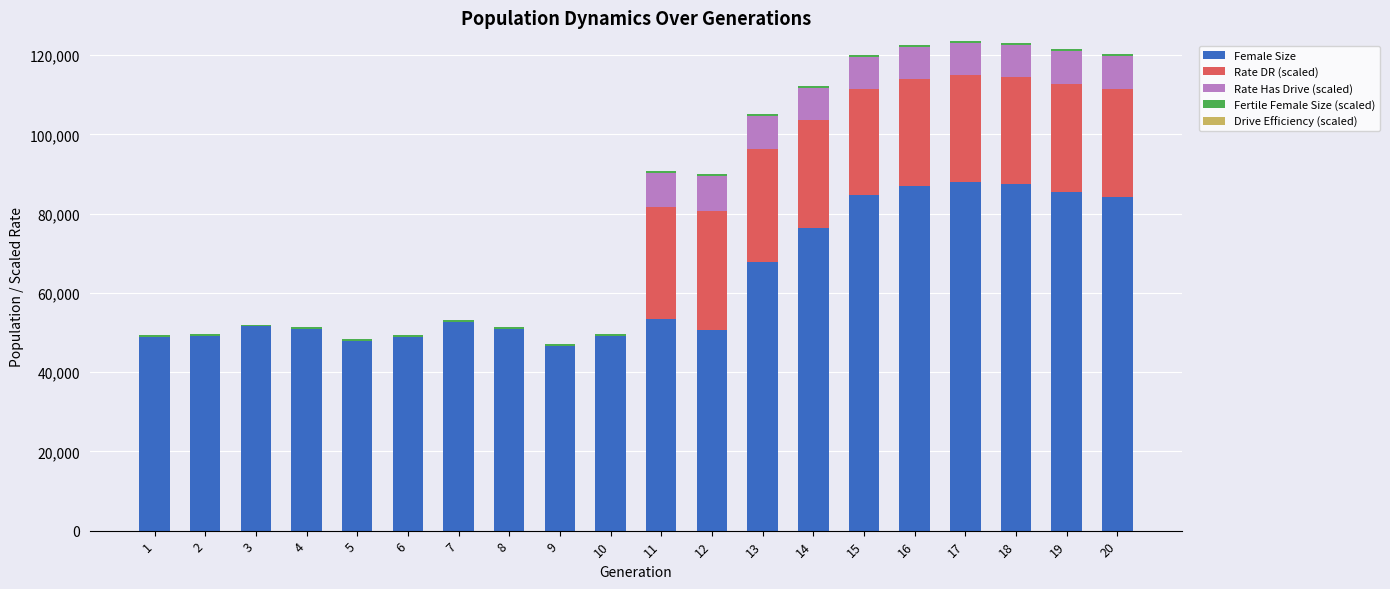

What value does the Female Size series have at 11?

53451.0